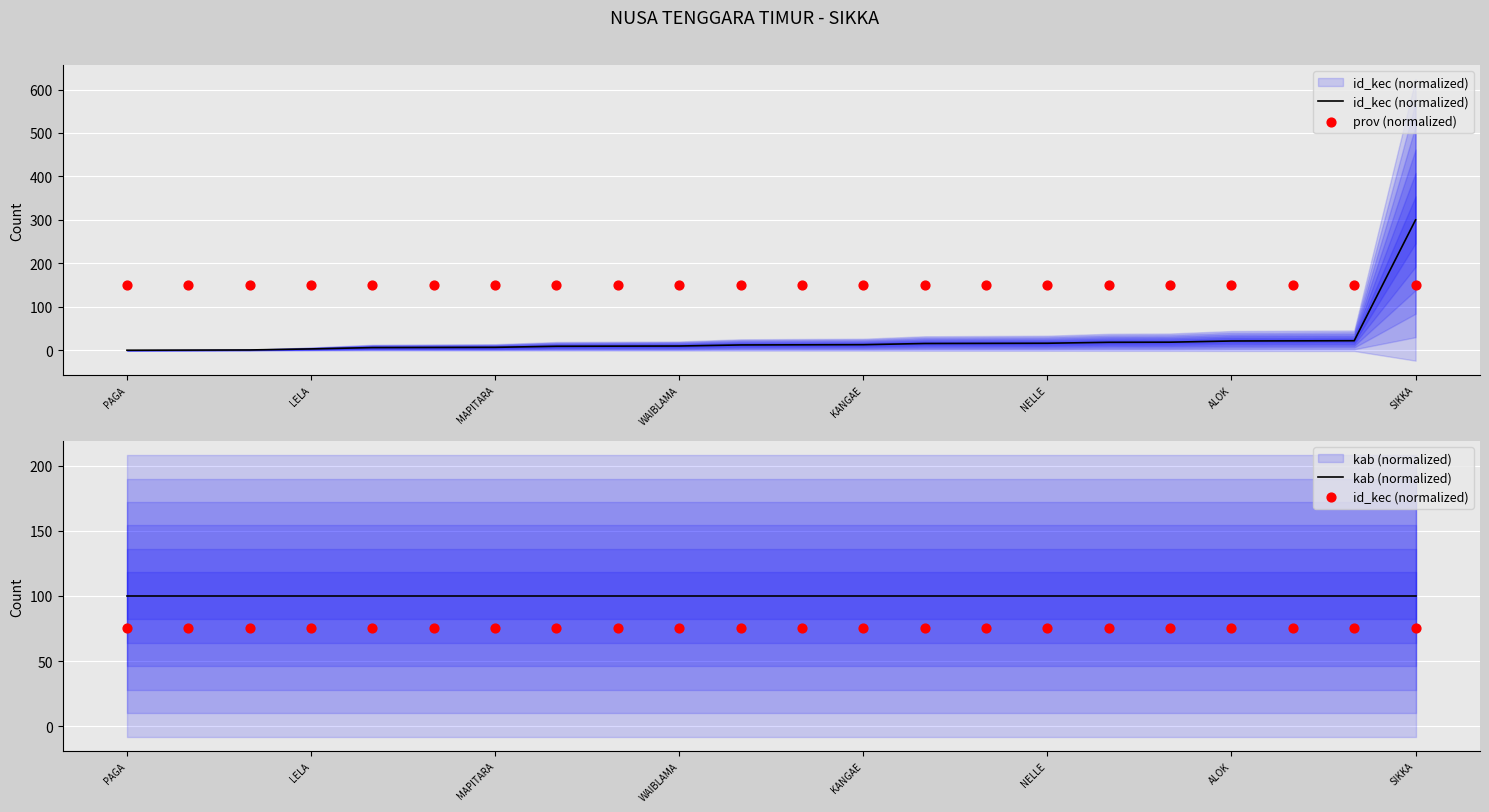

Is the value of kab (normalized) at KANGAE greater than the value of id_kec (normalized) at WAIBLAMA?

Yes